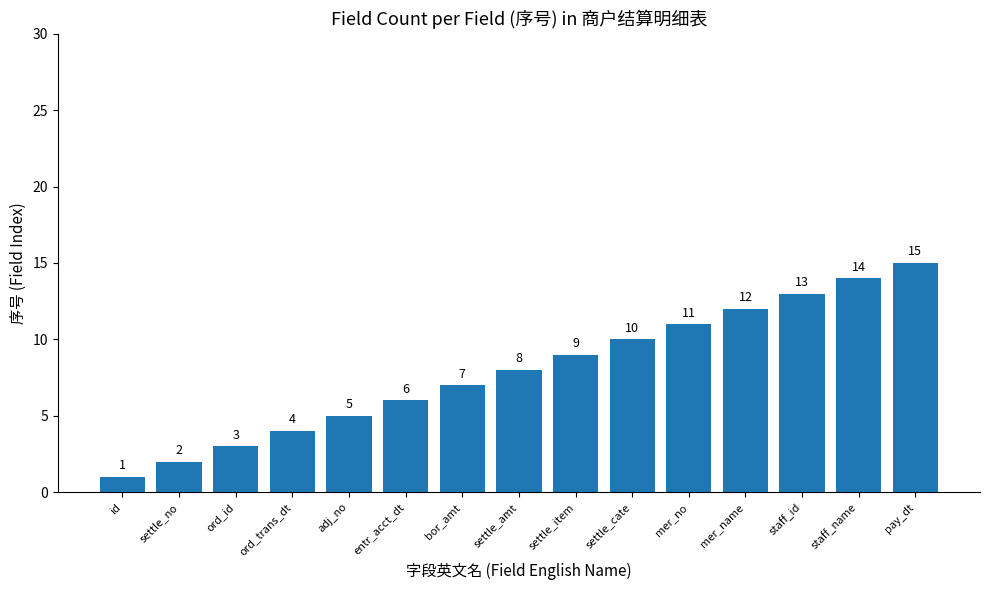

Which label corresponds to the smallest value in the chart?

id